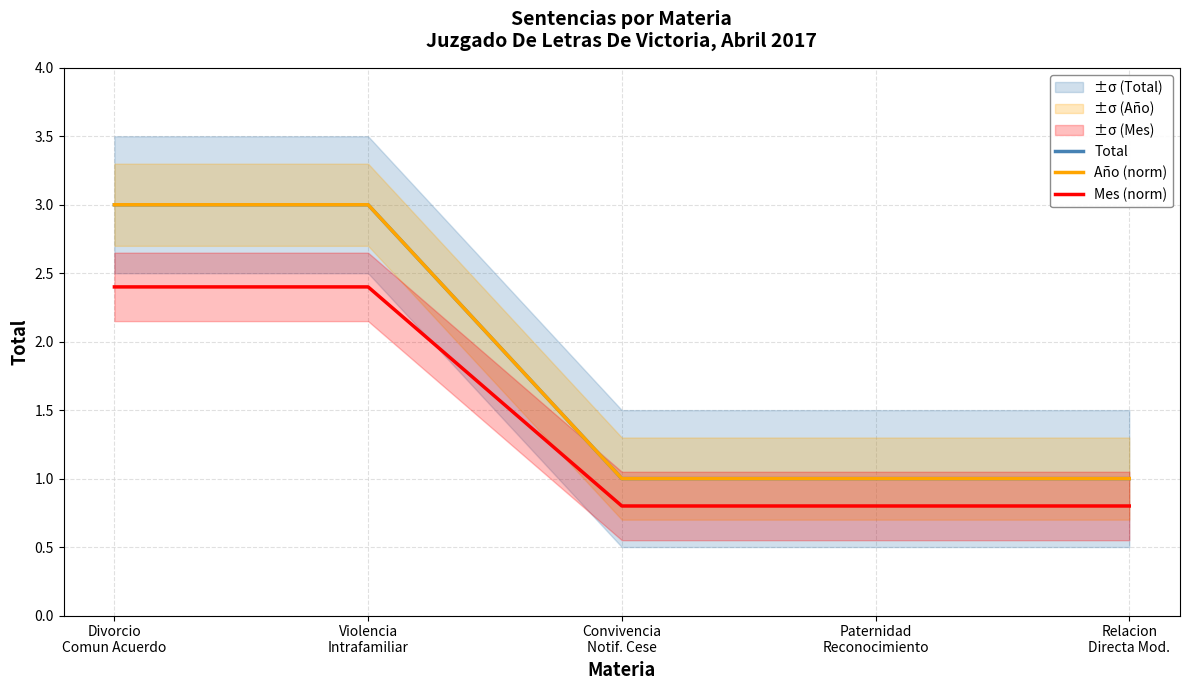

What is the total value across all series at Paternidad
Reconocimiento?

2.8